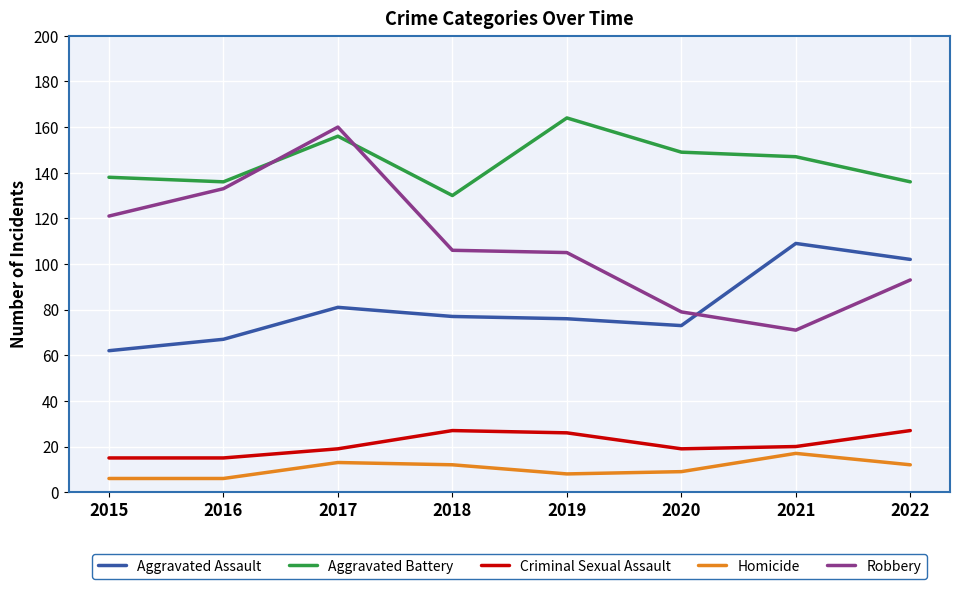

Rank the series by their maximum value, from lowest to highest.

Homicide, Criminal Sexual Assault, Aggravated Assault, Robbery, Aggravated Battery